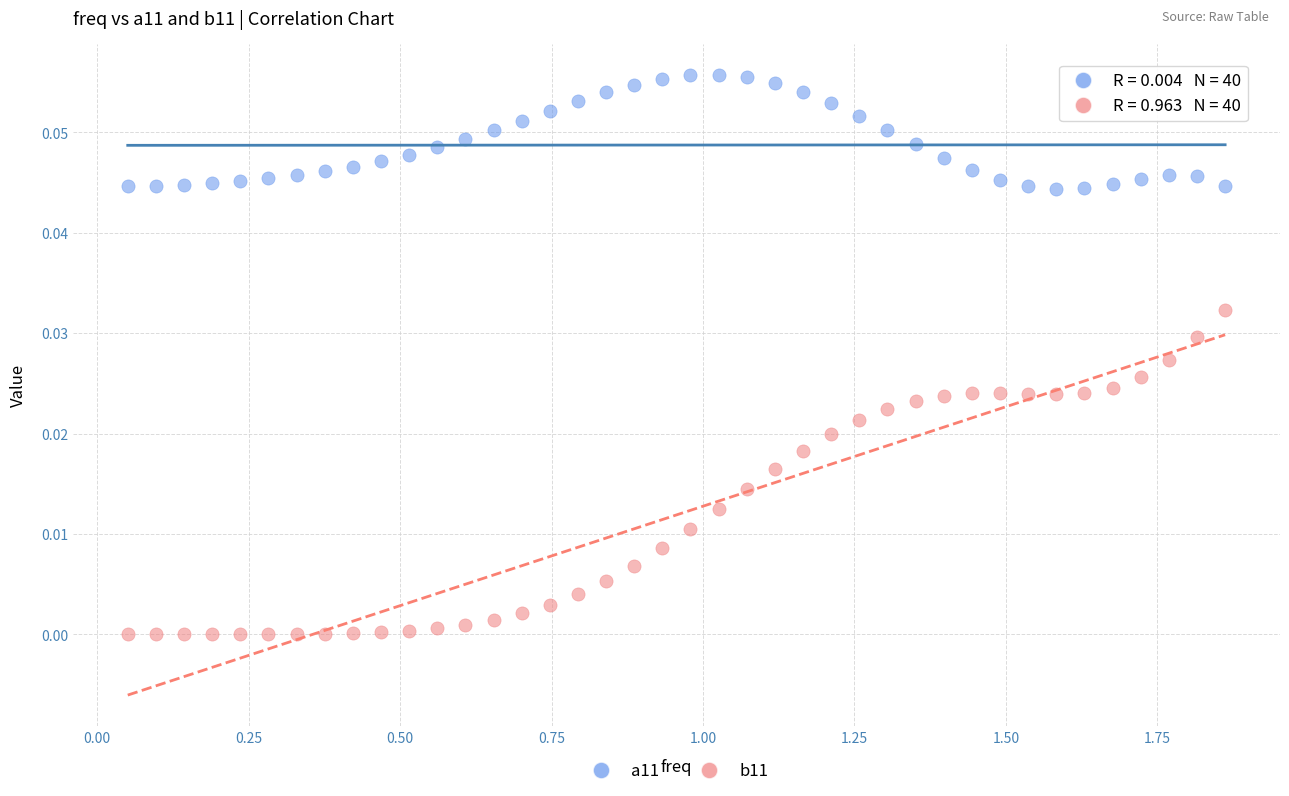

Across all data points, what is the range of X values (max minus min)?

1.8